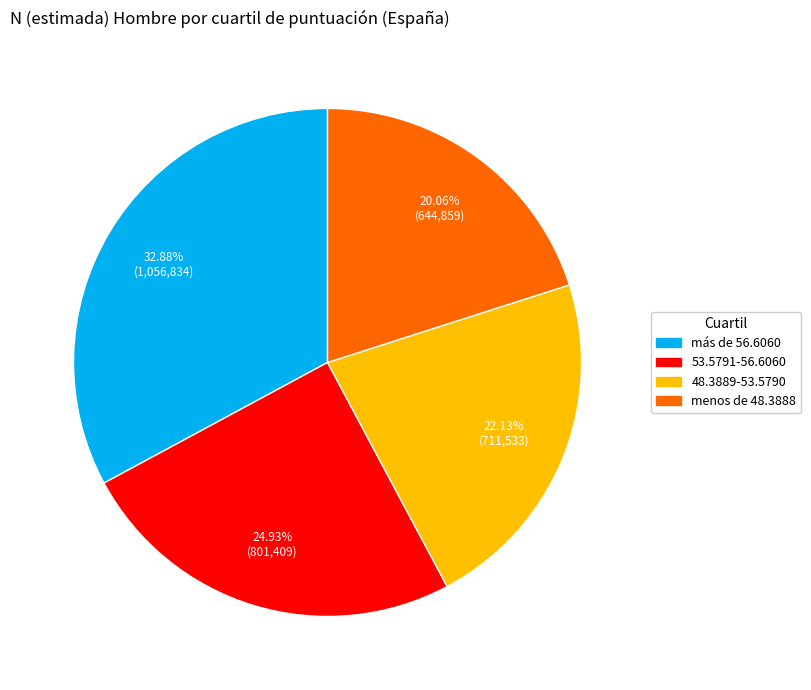

To the nearest percent, what is the average slice percentage?

25%